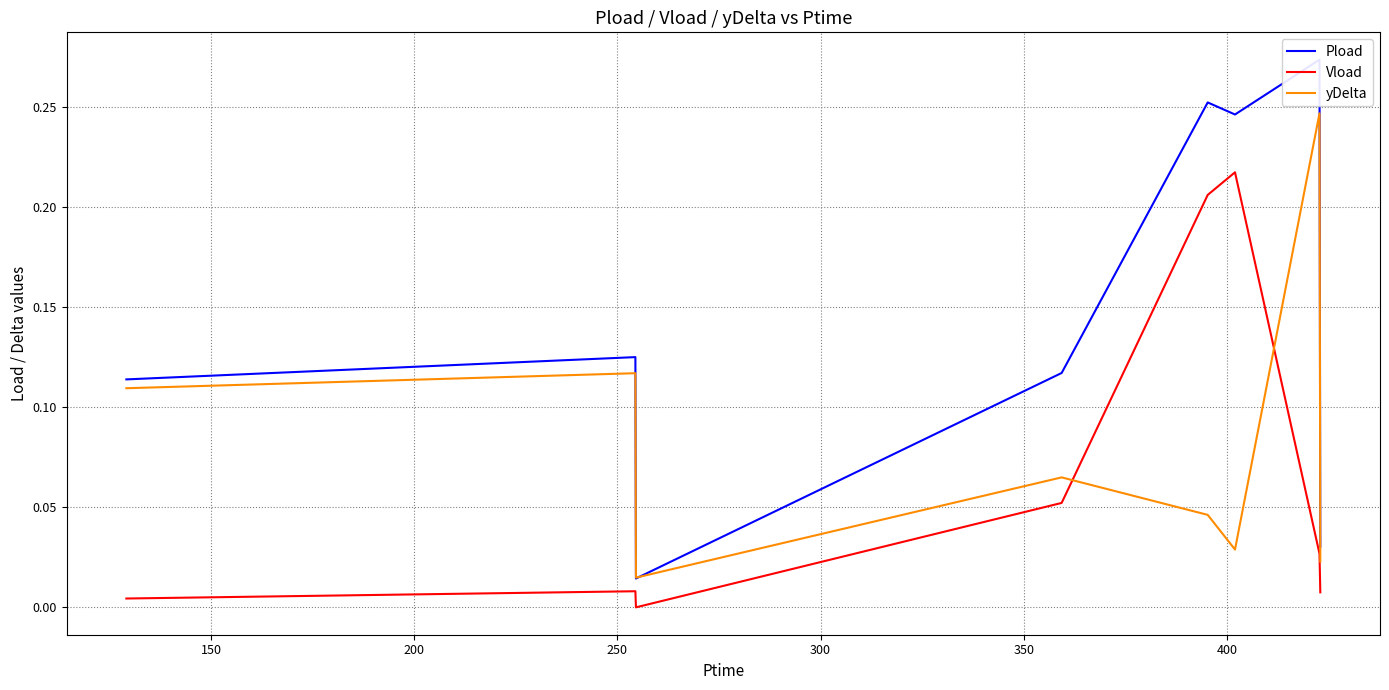

At how many categories does at least one series exceed 0?

8